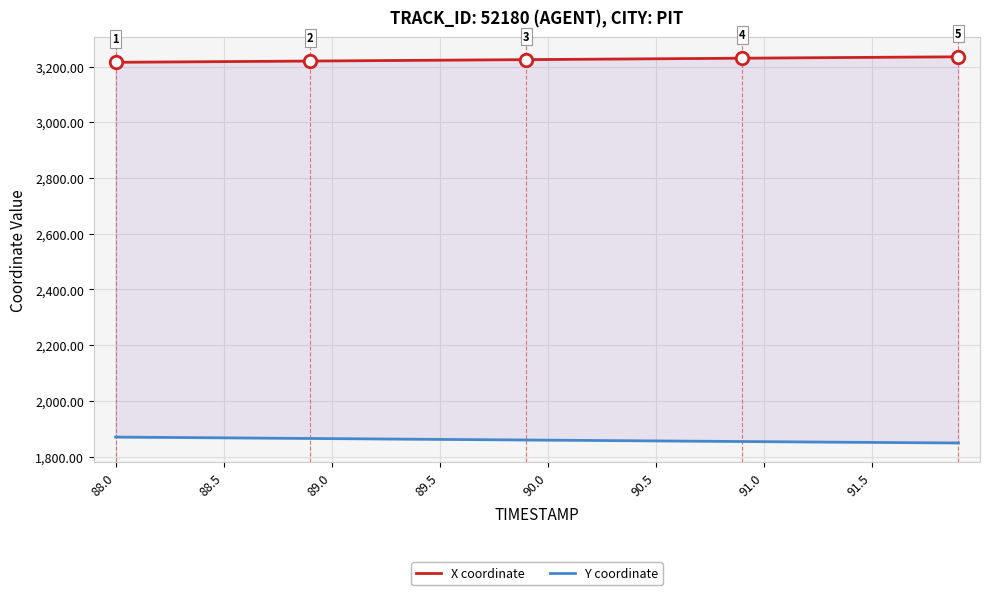

True or false: Y coordinate has a value of 1869.6 at 88.5.

True